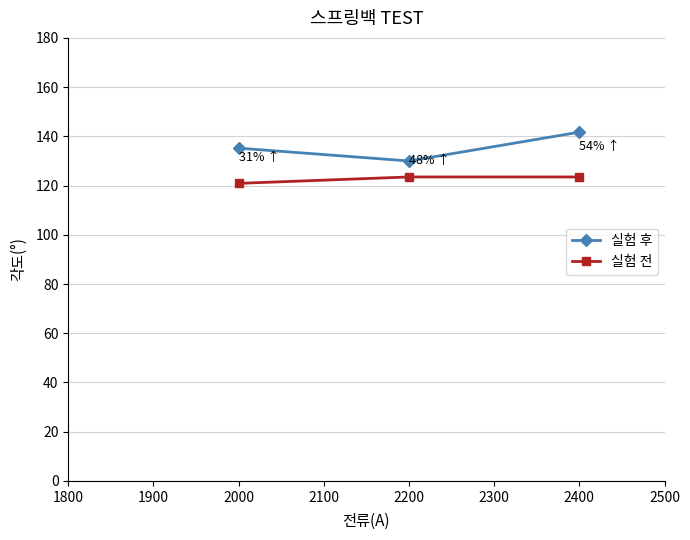

Is it true that 실험 후 equals 135.2 at 2000?

True